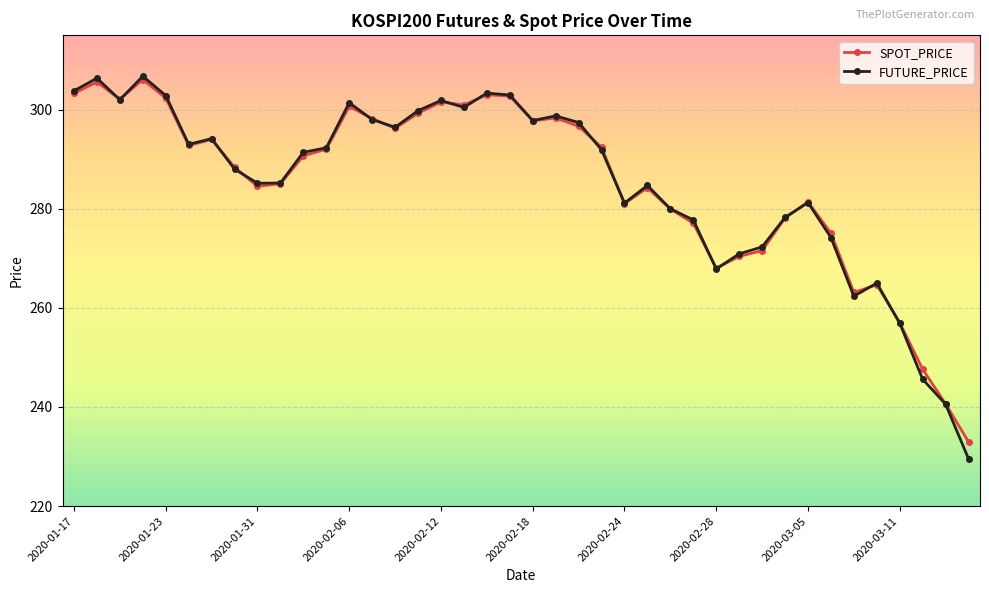

Which series has the largest range (max minus min)?

FUTURE_PRICE